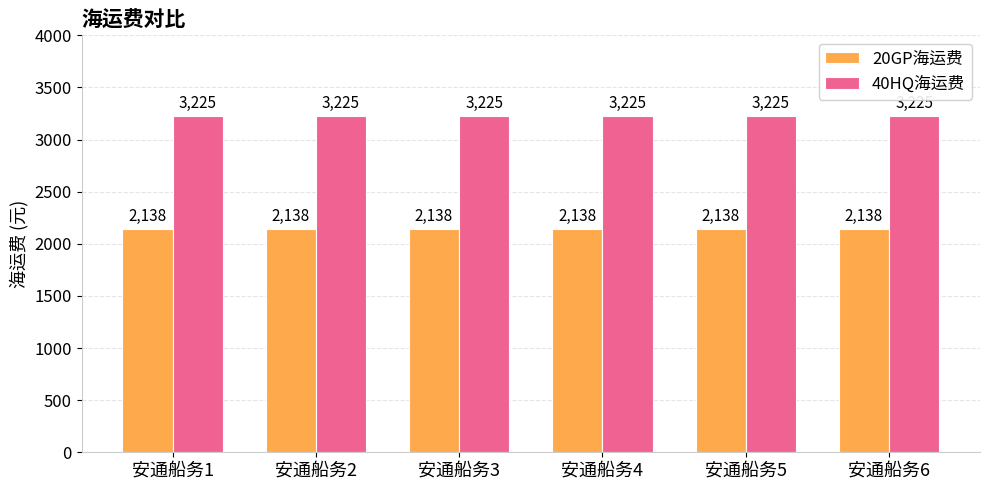

What is the maximum value for 20GP海运费?

2138